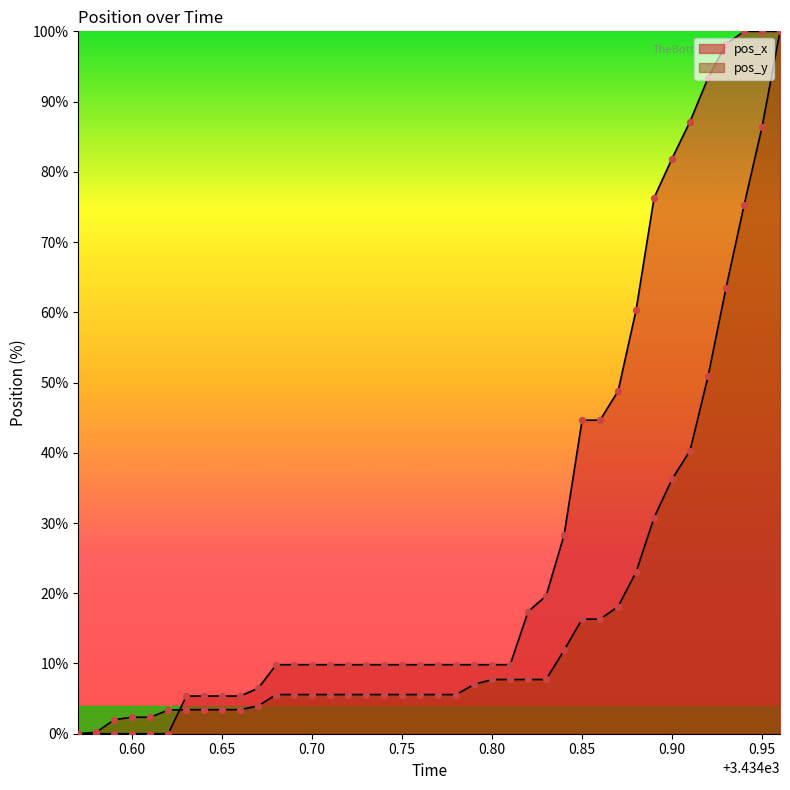

Which series has the largest total across all categories?

pos_x